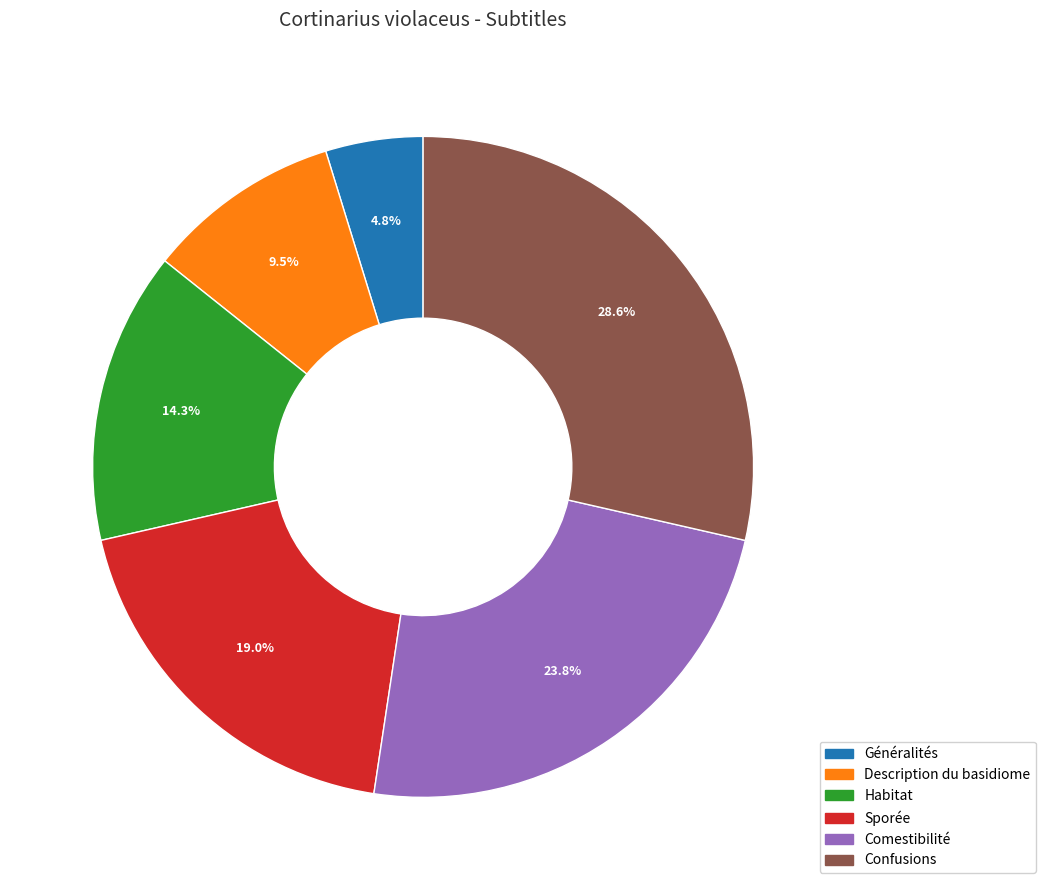

Is it true that Habitat is 4% of the pie?

False